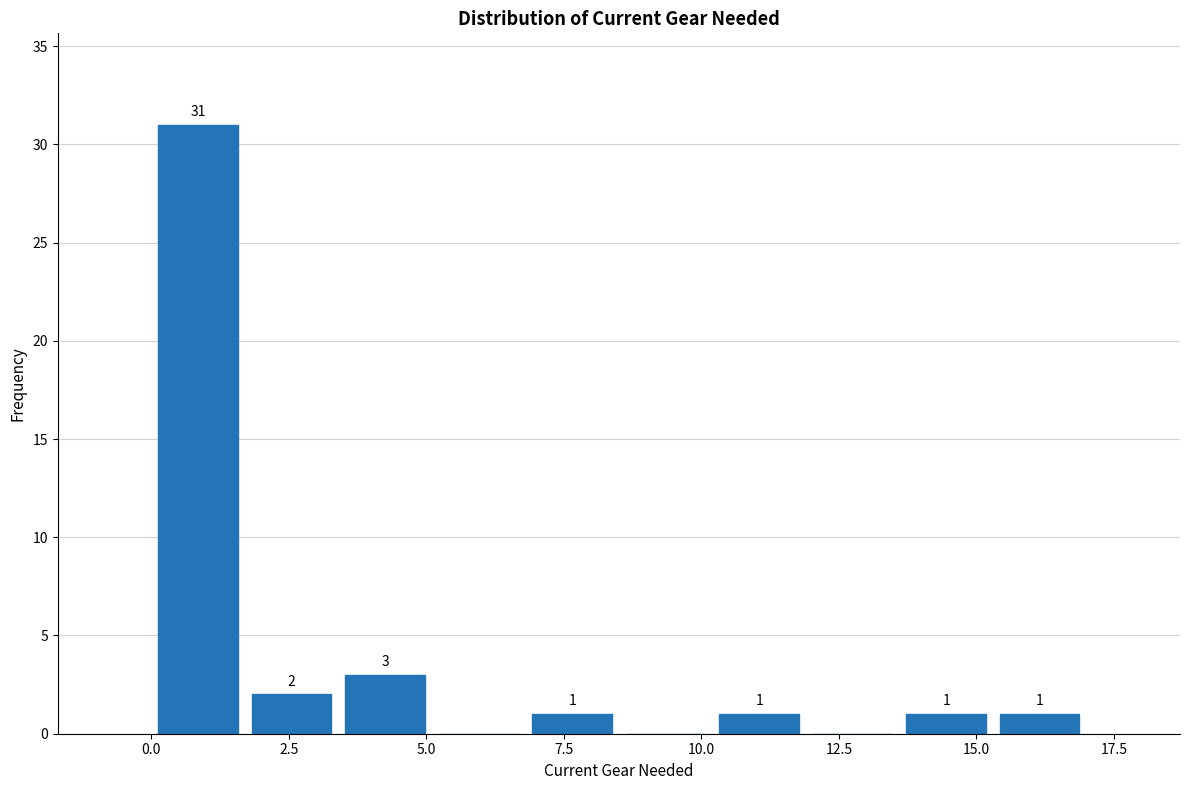

Read against the x-axis, roughly where is the centre of the tallest bar?

1.0